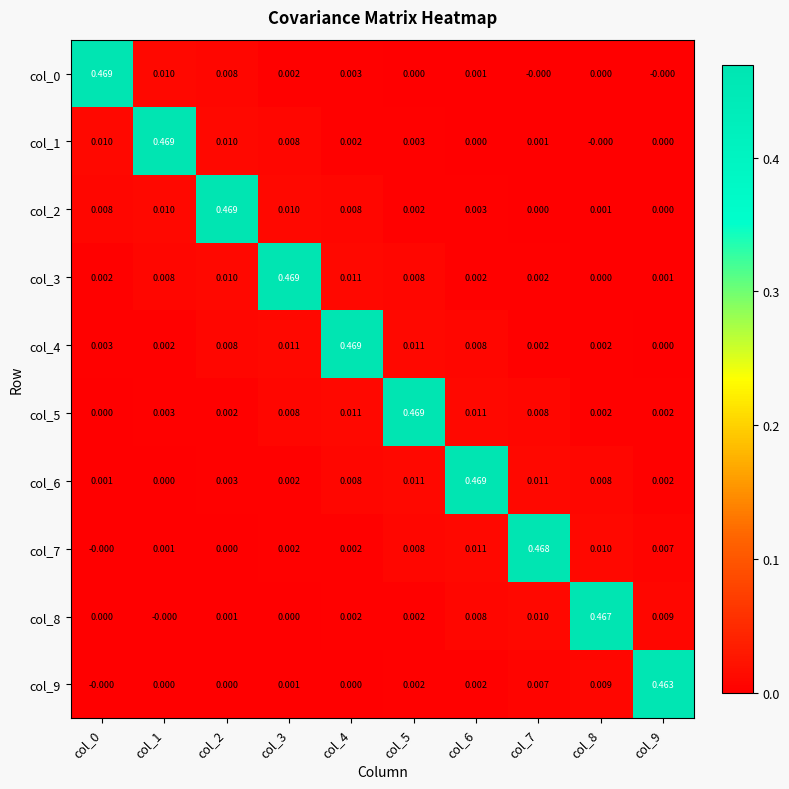

How many distinct data groups are displayed?

10